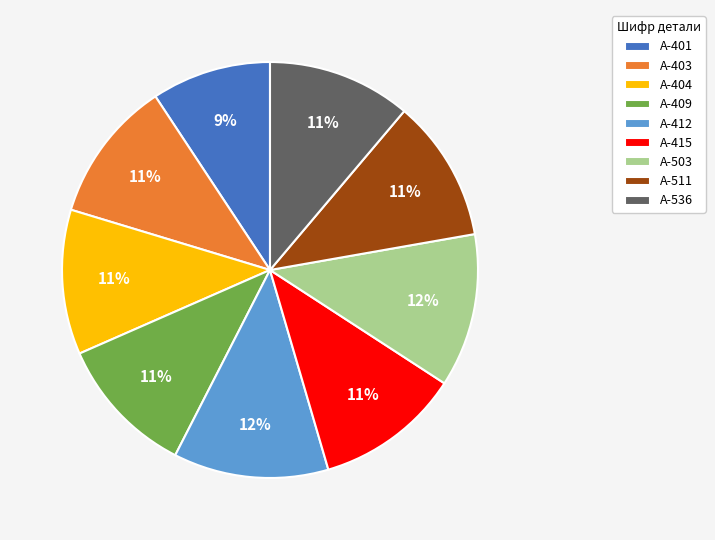

True or false: A-503 accounts for 12% of the total.

True